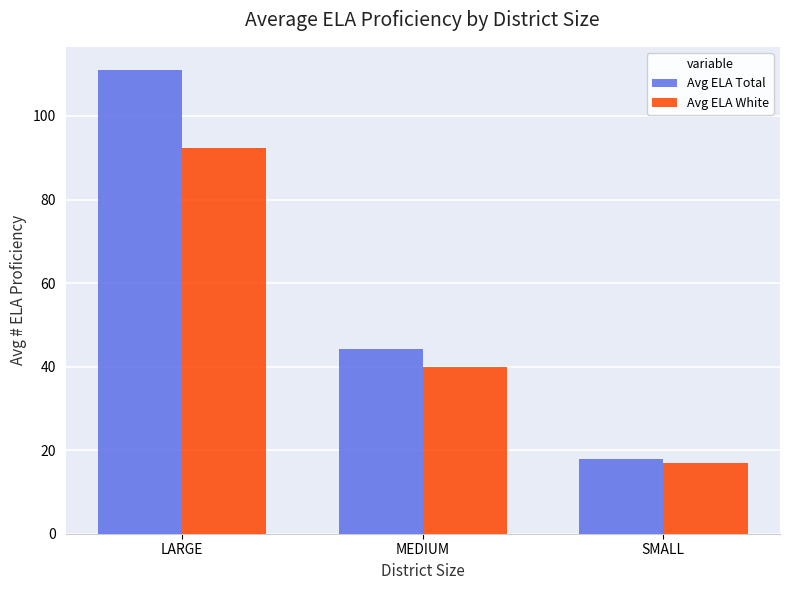

Rank the series by their average value, from highest to lowest.

Avg ELA Total, Avg ELA White